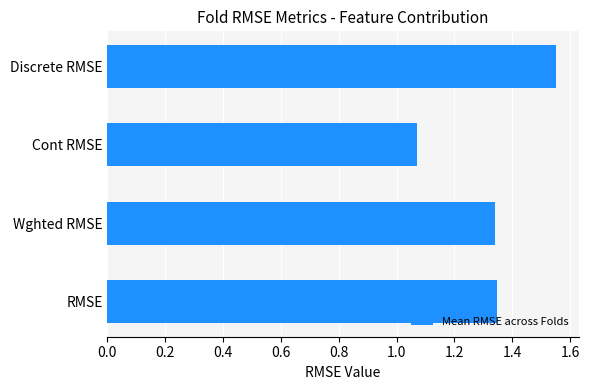

At which label is the value closest to 1?

Cont RMSE